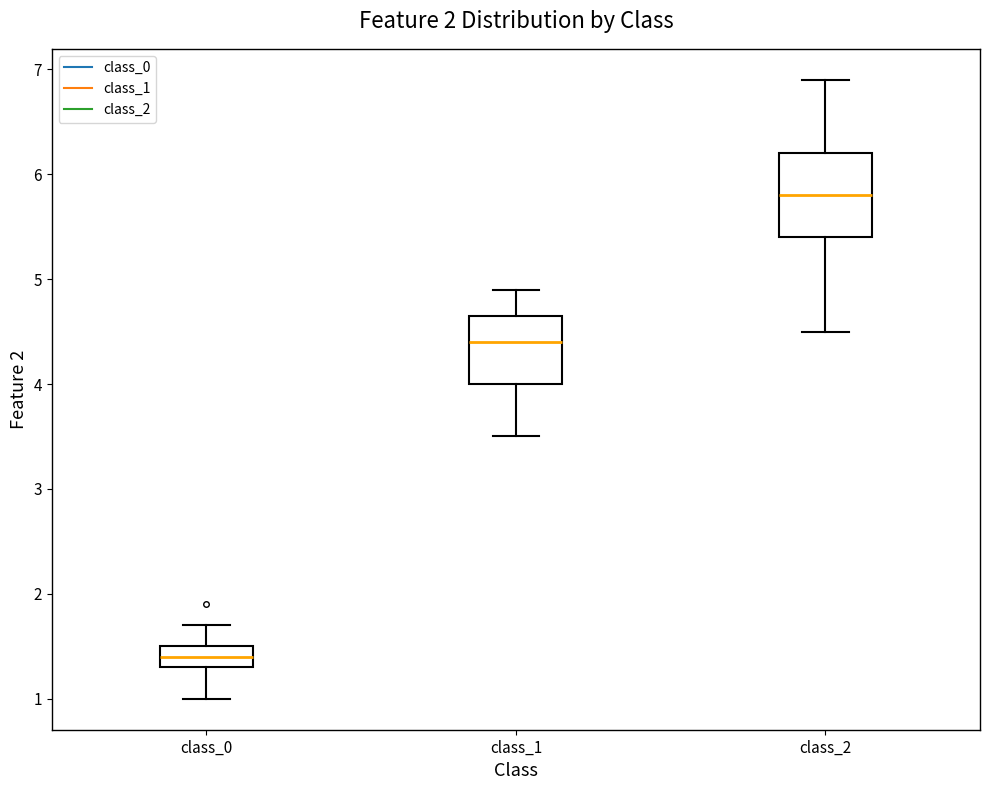

Which box has the highest median line?

class_2